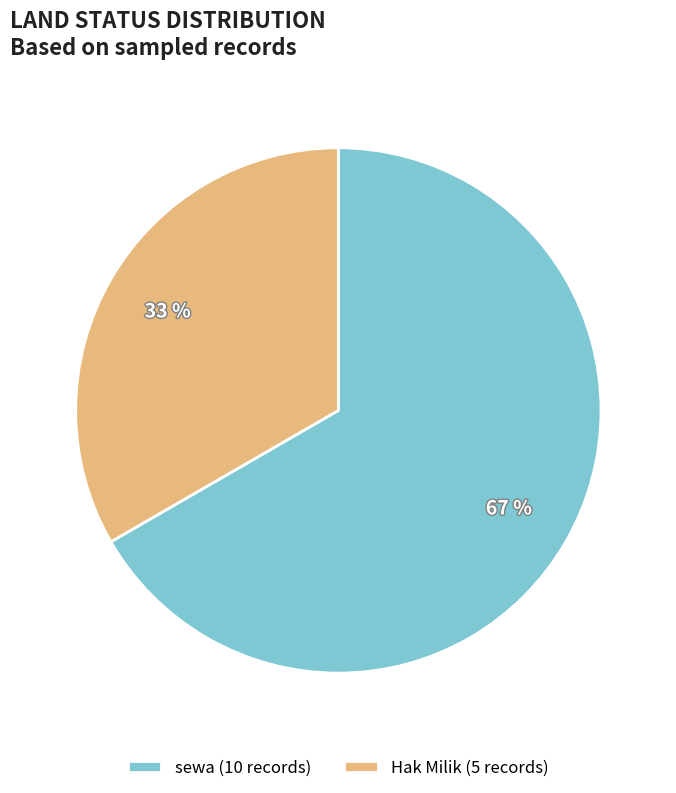

Combined, do sewa (10 records) and Hak Milik (5 records) account for over 50%?

Yes